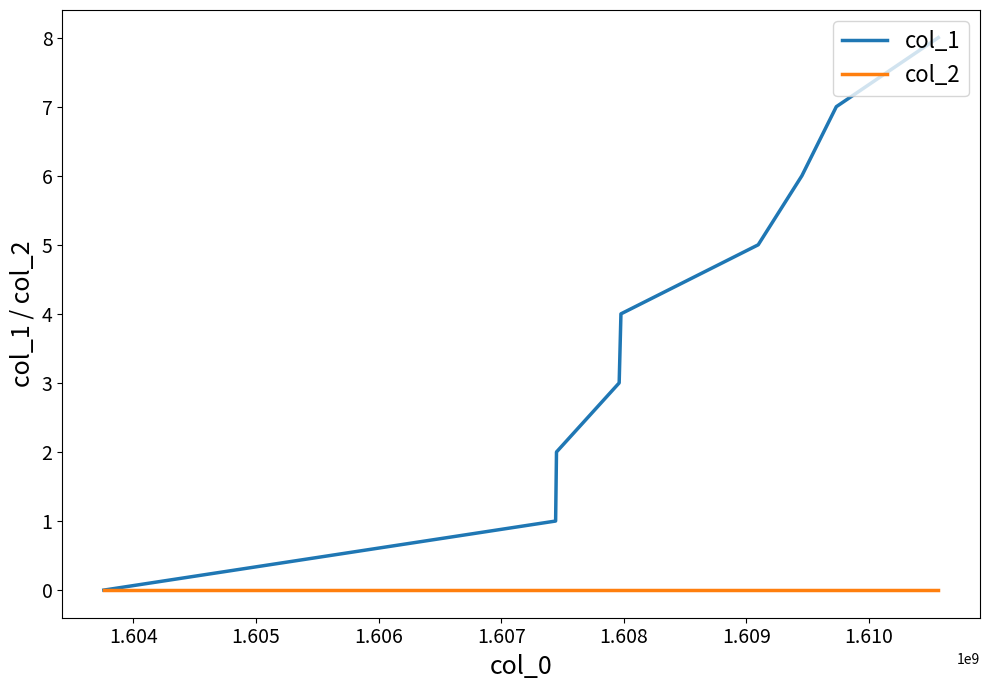

Rank the series by their average value, from lowest to highest.

col_2, col_1